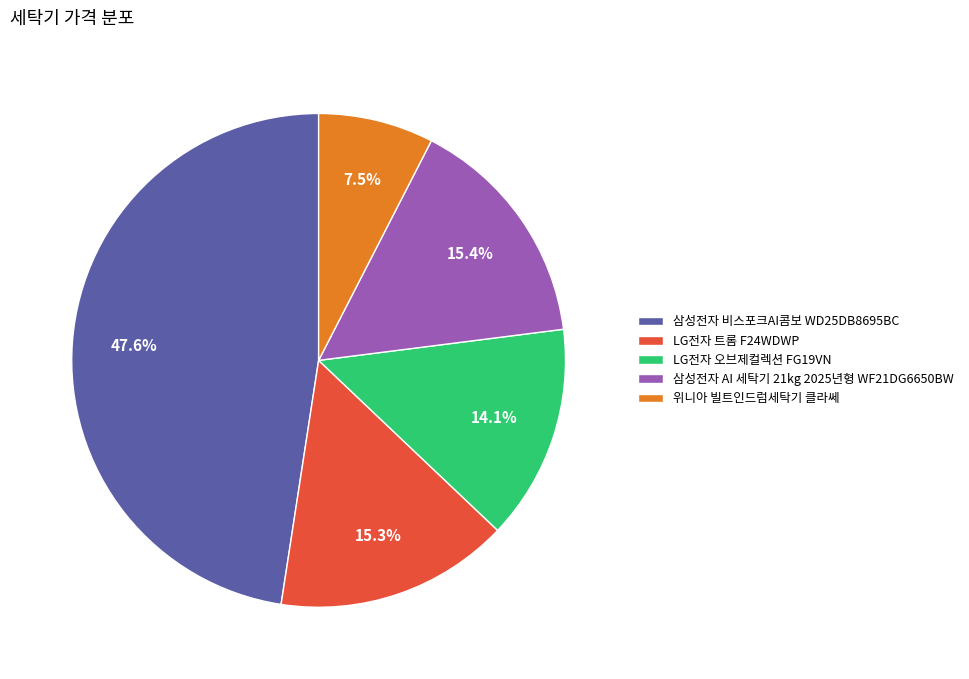

Combined, do LG전자 트롬 F24WDWP and LG전자 오브제컬렉션 FG19VN account for over 50%?

No